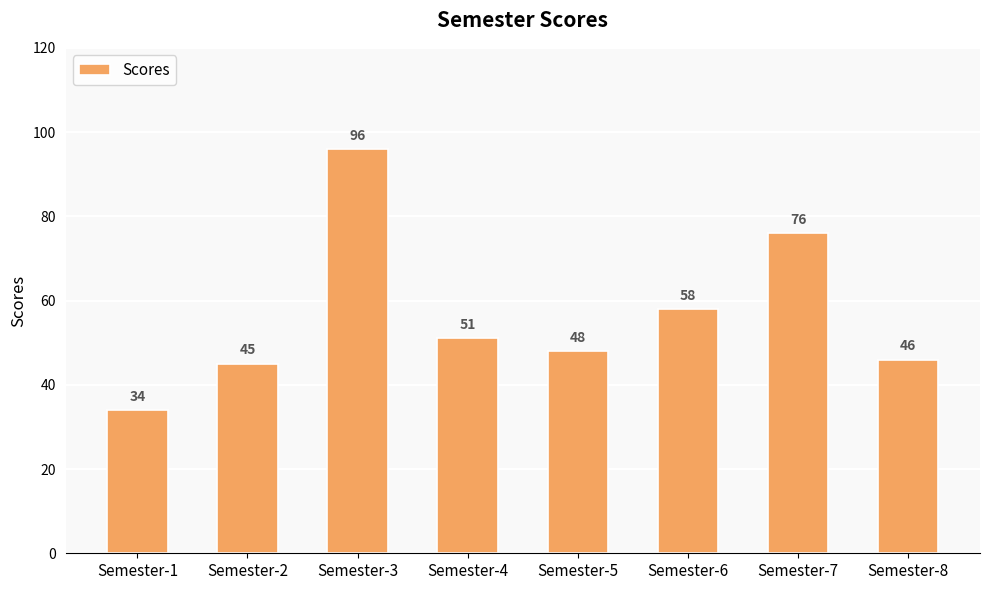

Reading left to right, extract all data points from this chart.

34	45	96	51	48	58	76	46